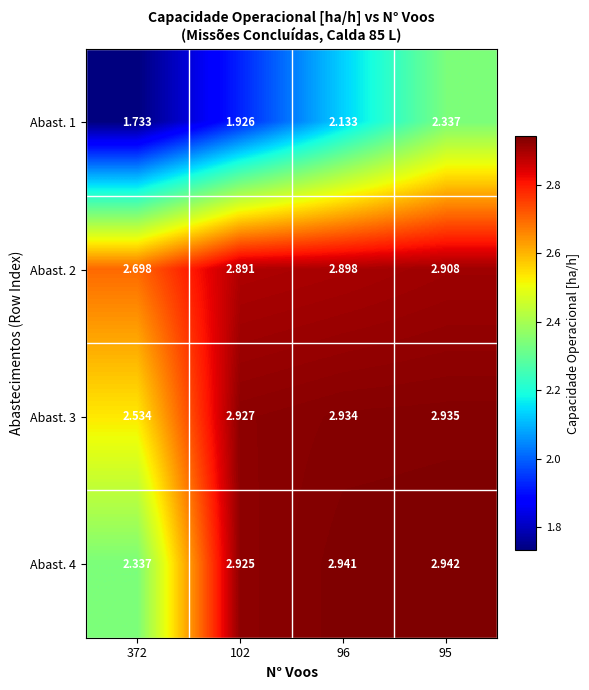

Is the value of Abast. 1 at 102 greater than the value of Abast. 3 at 372?

No